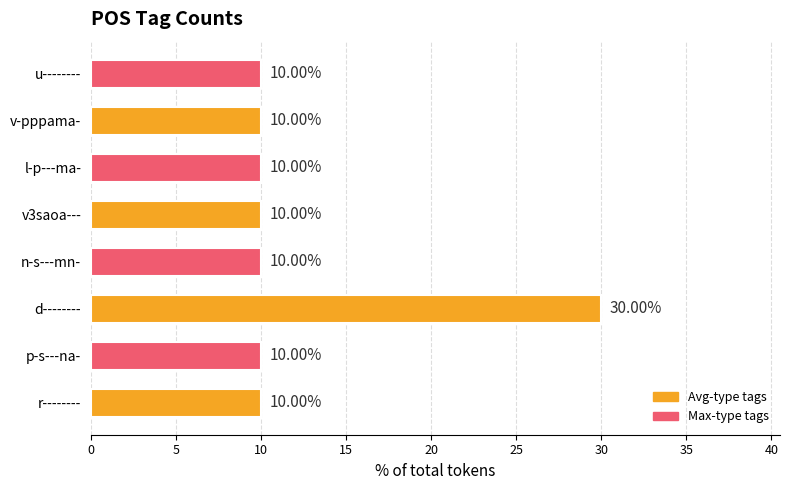

What is the sum of the values at v-pppama- and d--------?

40